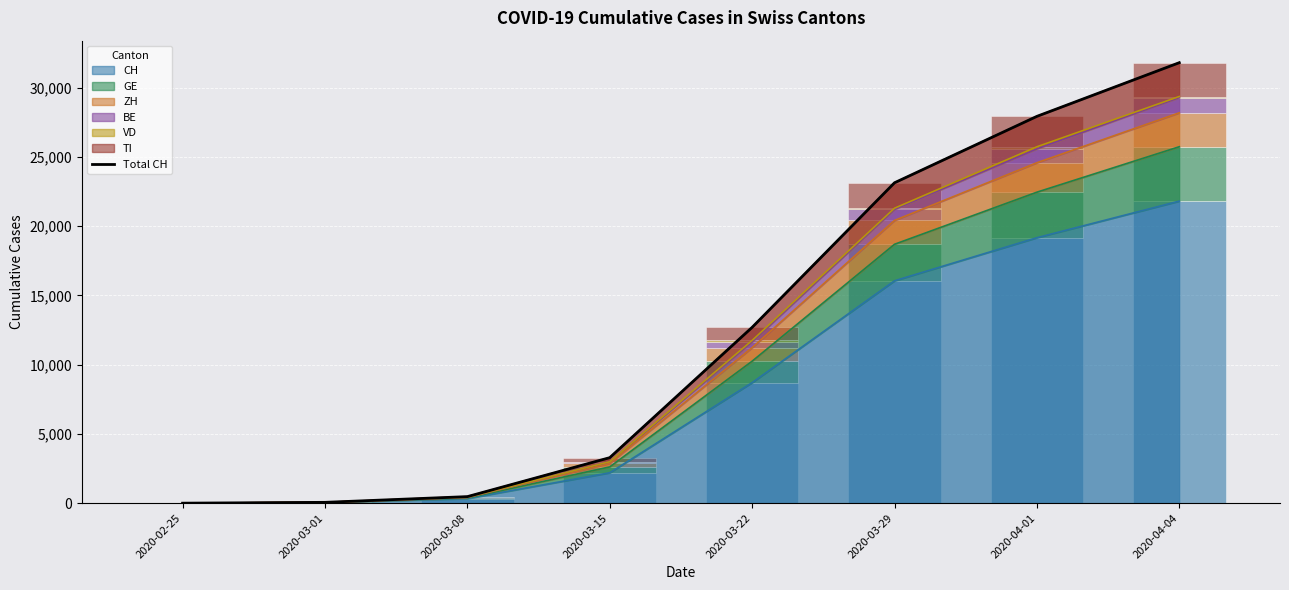

True or false: GE has a value of 9 at 2020-03-08.

False